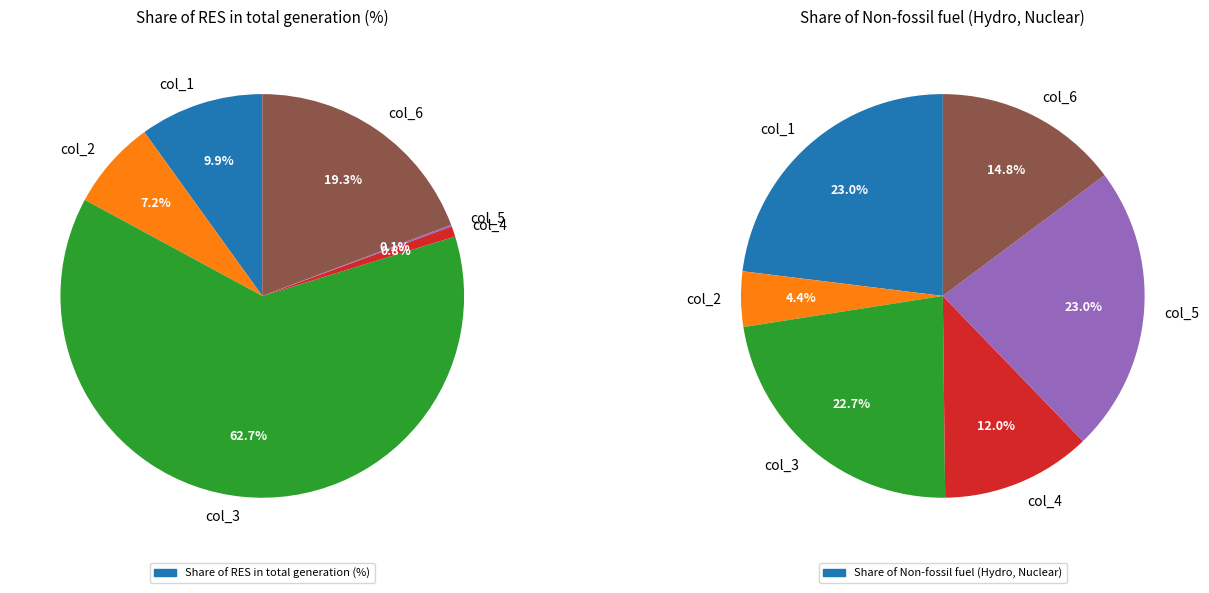

How many slices are in this pie chart?

6